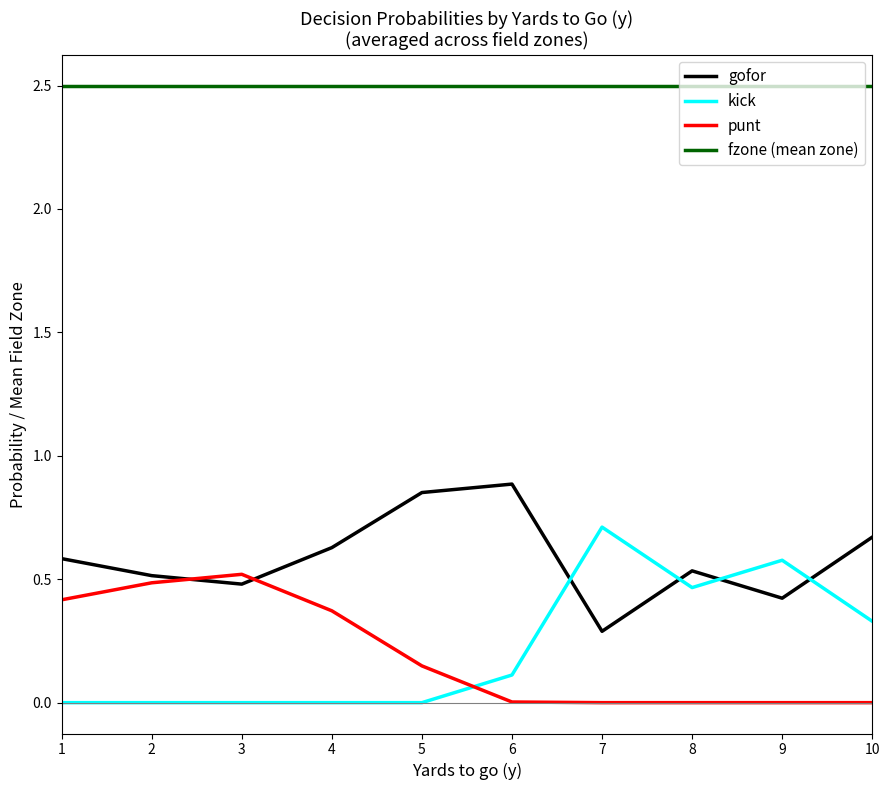

How many lines are shown in the chart?

4